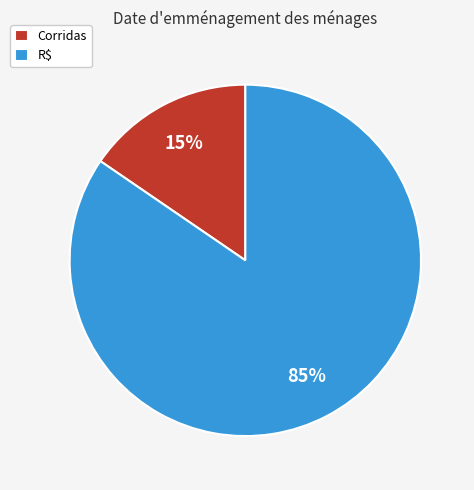

How many segments does this pie chart have?

2